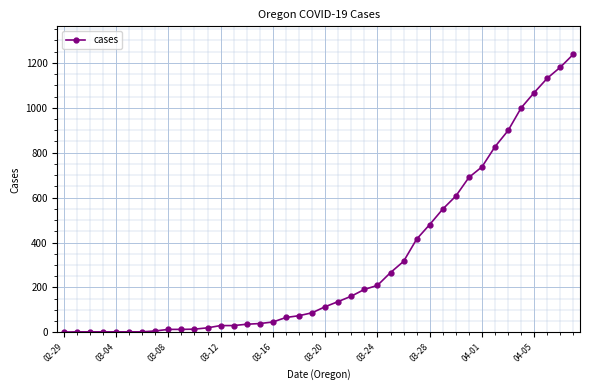

What is the average value?

318